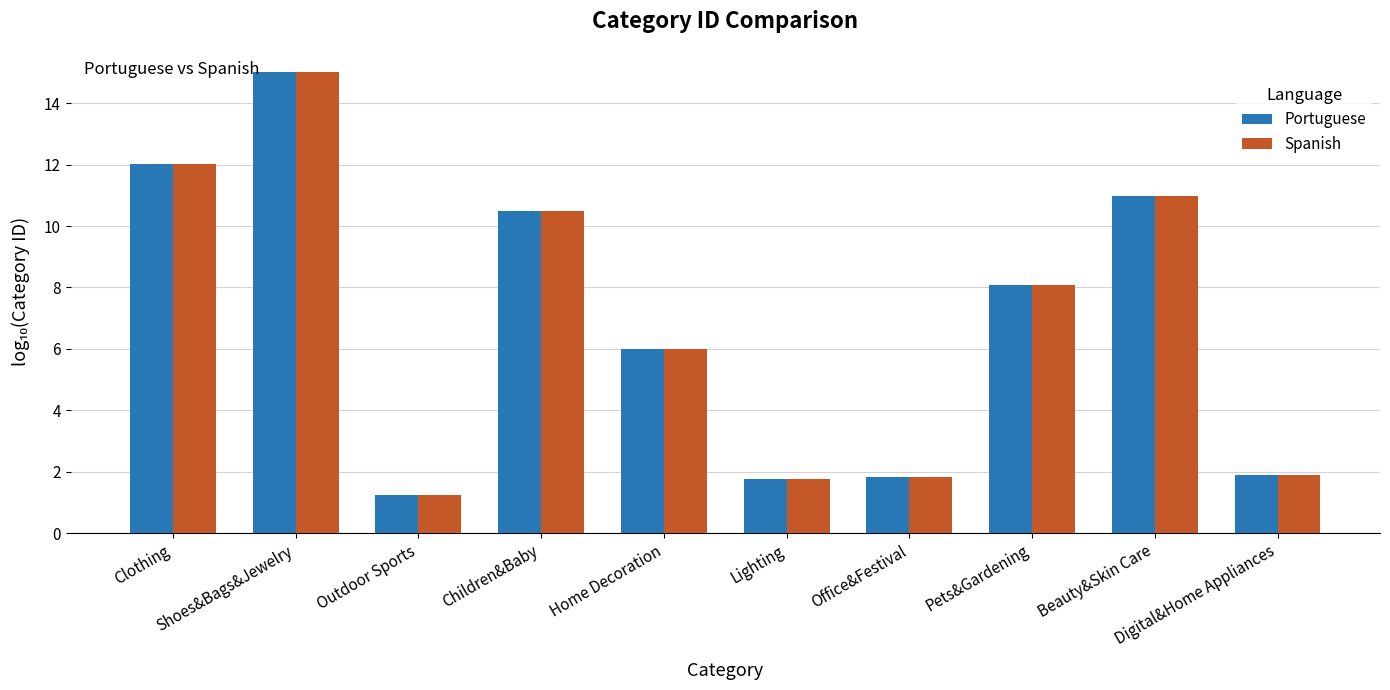

What is the smallest value displayed?

1.3